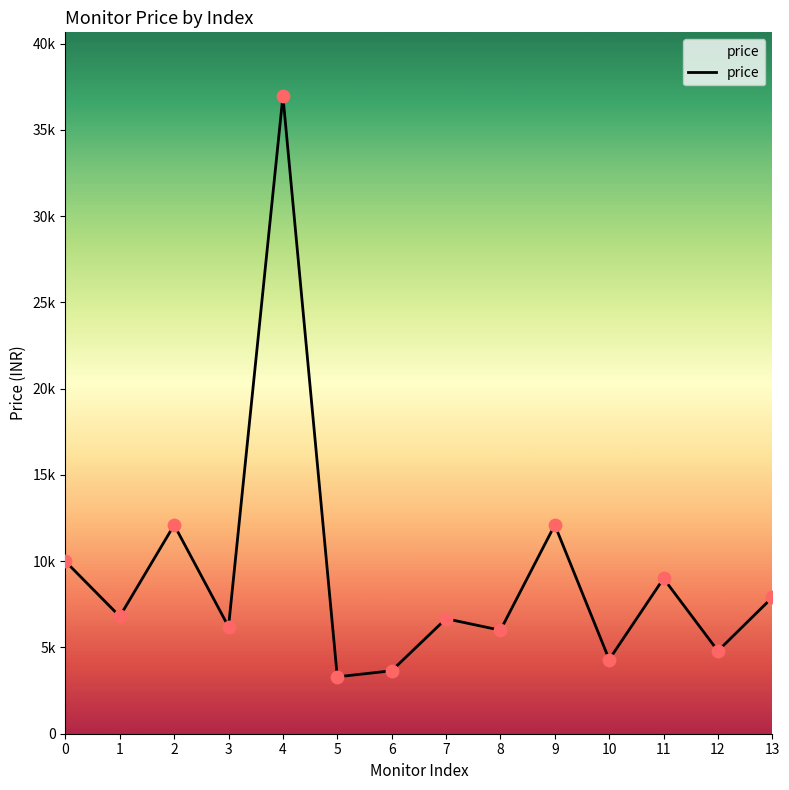

Between 1 and 2, which is larger?

2